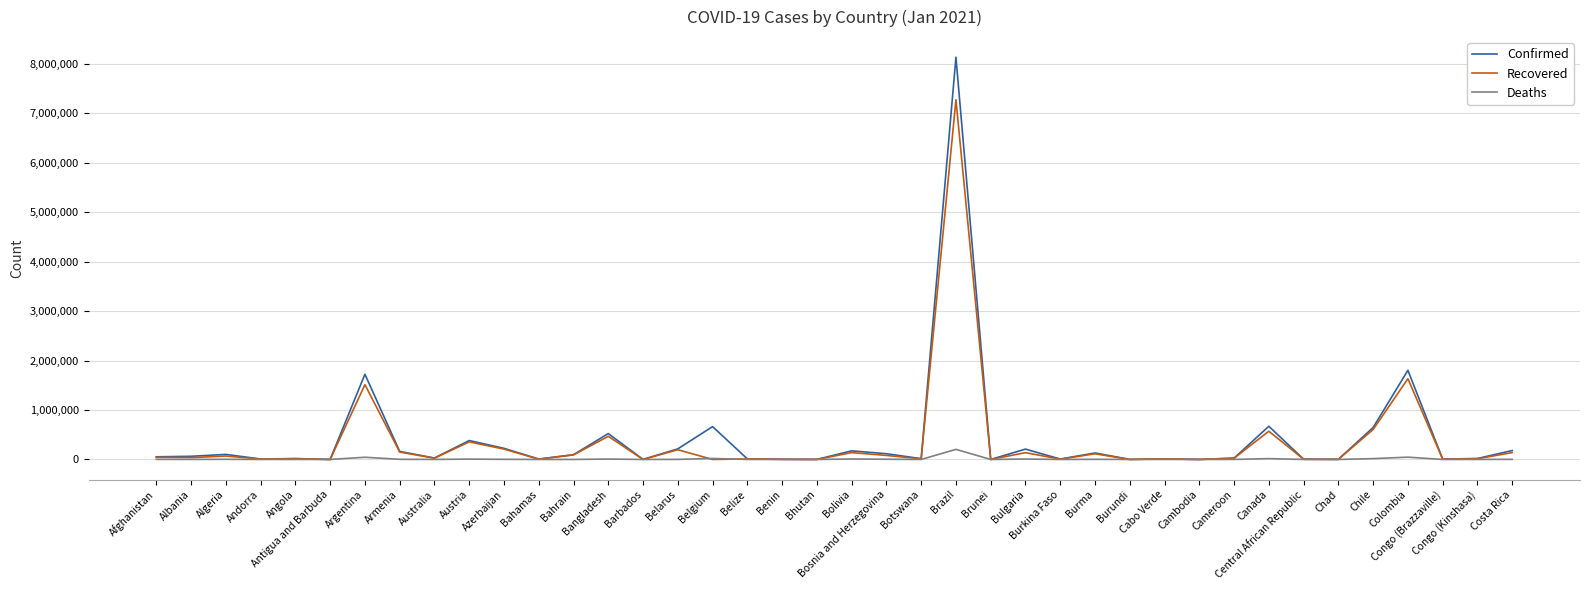

What is the greatest value displayed?

8131612